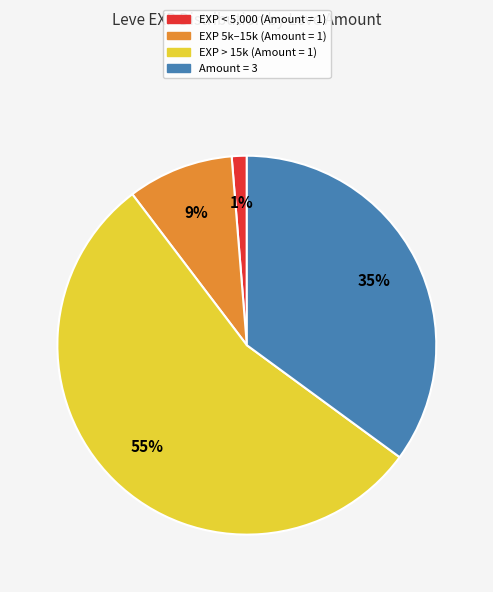

Is there a majority slice in this chart?

Yes